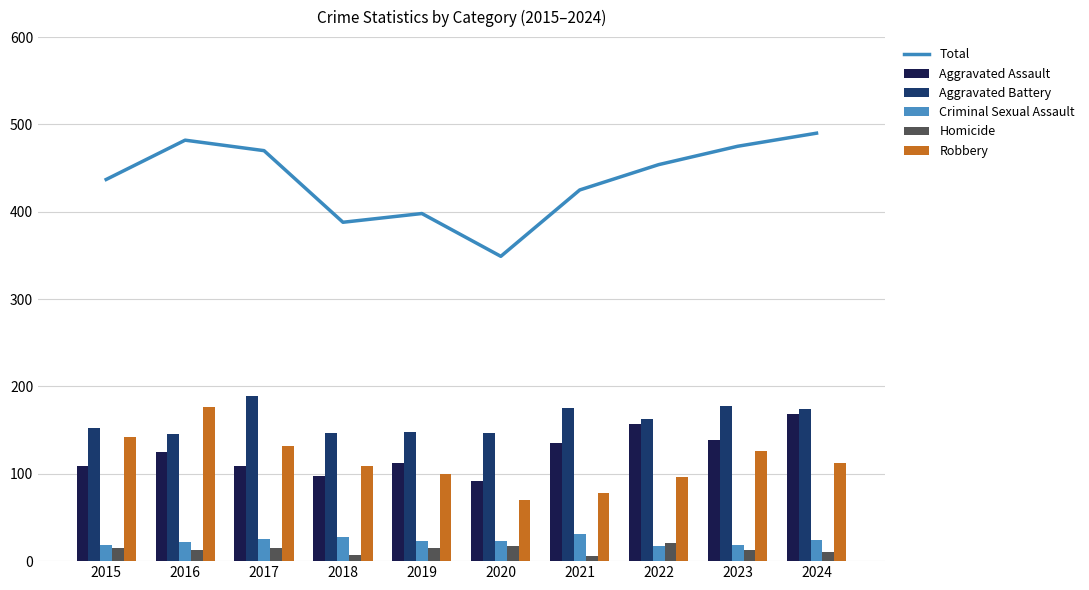

List the series in order of their peak value, lowest first.

Homicide, Criminal Sexual Assault, Aggravated Assault, Robbery, Aggravated Battery, Total